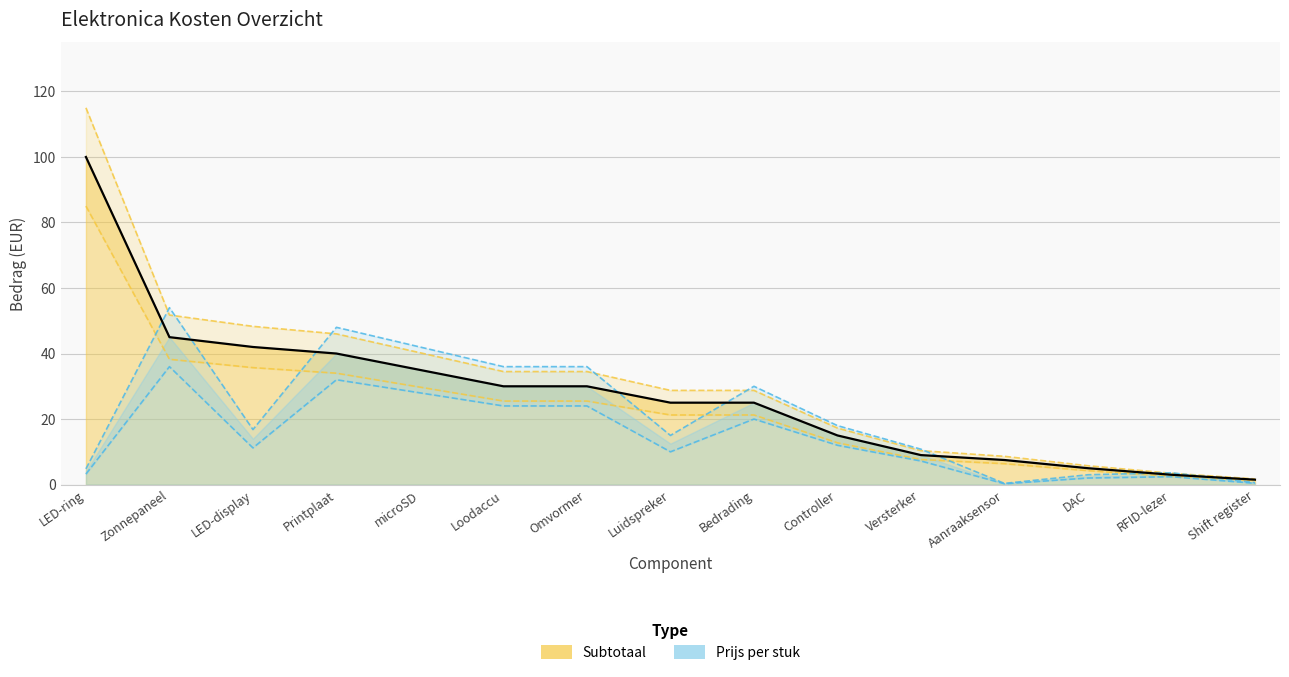

Rank the series at Luidspreker from lowest to highest value.

Prijs per stuk, Subtotaal